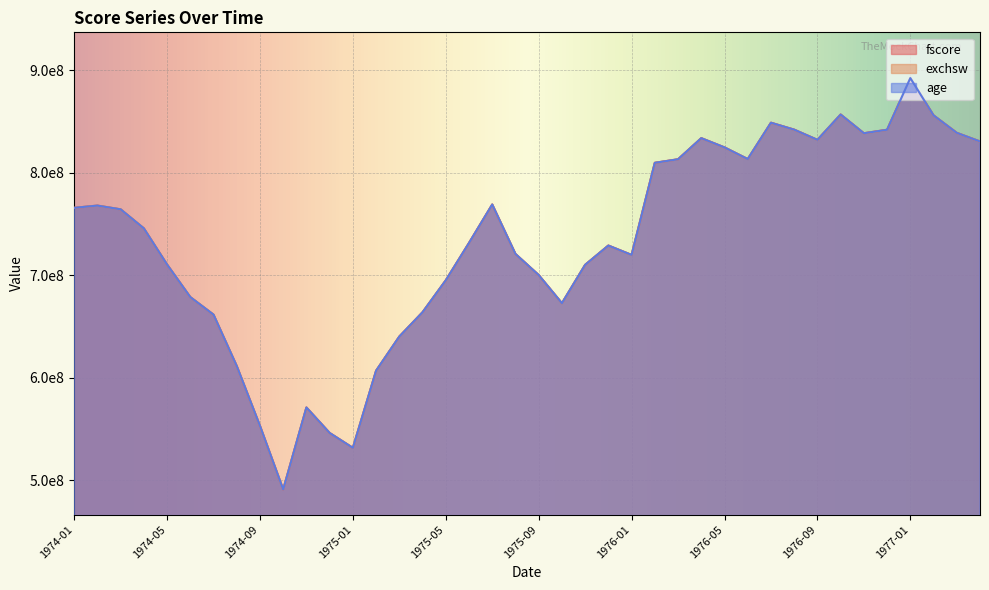

At which label does exchsw reach its peak?

1977-01